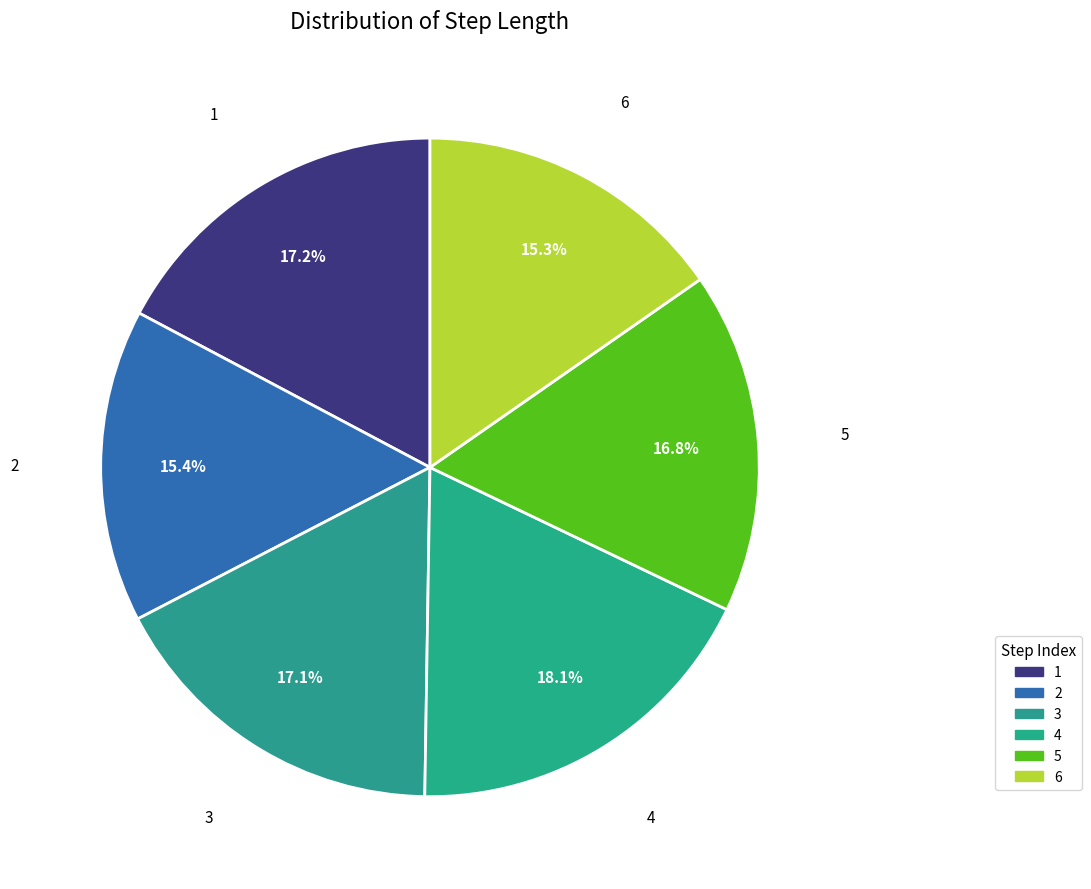

How many segments does this pie chart have?

6